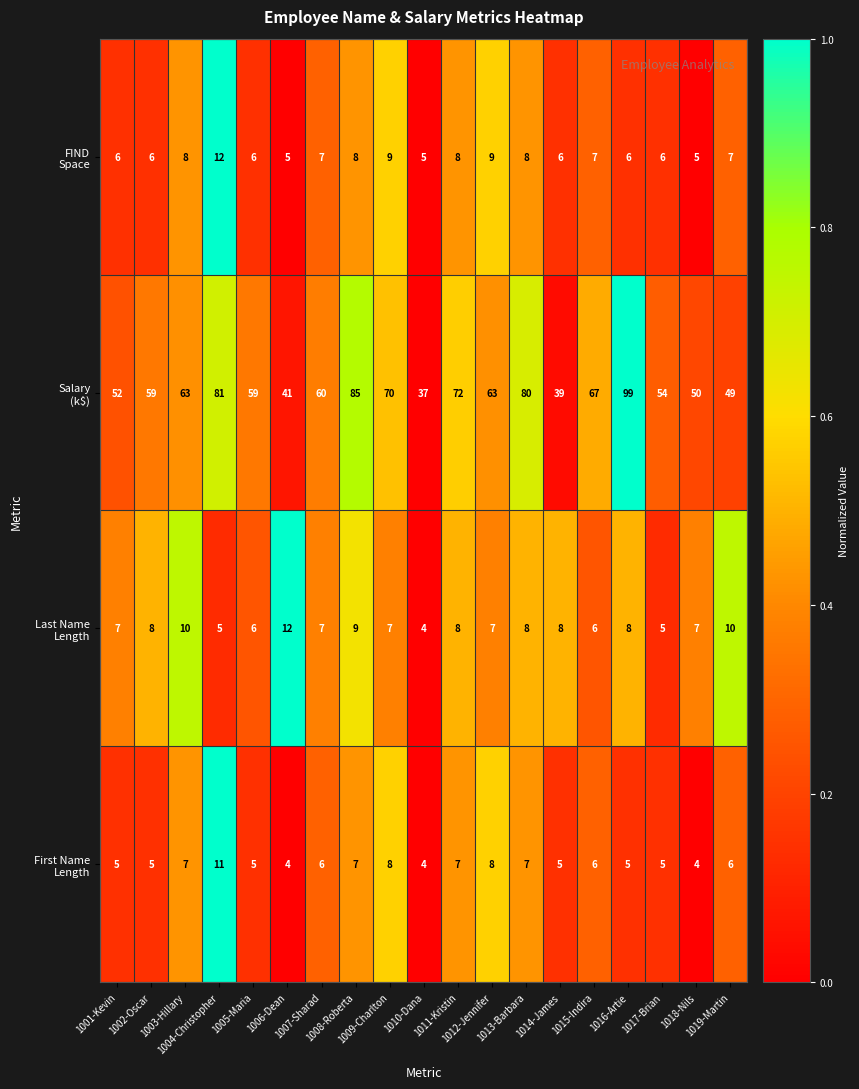

What is the minimum value shown in the chart?

4